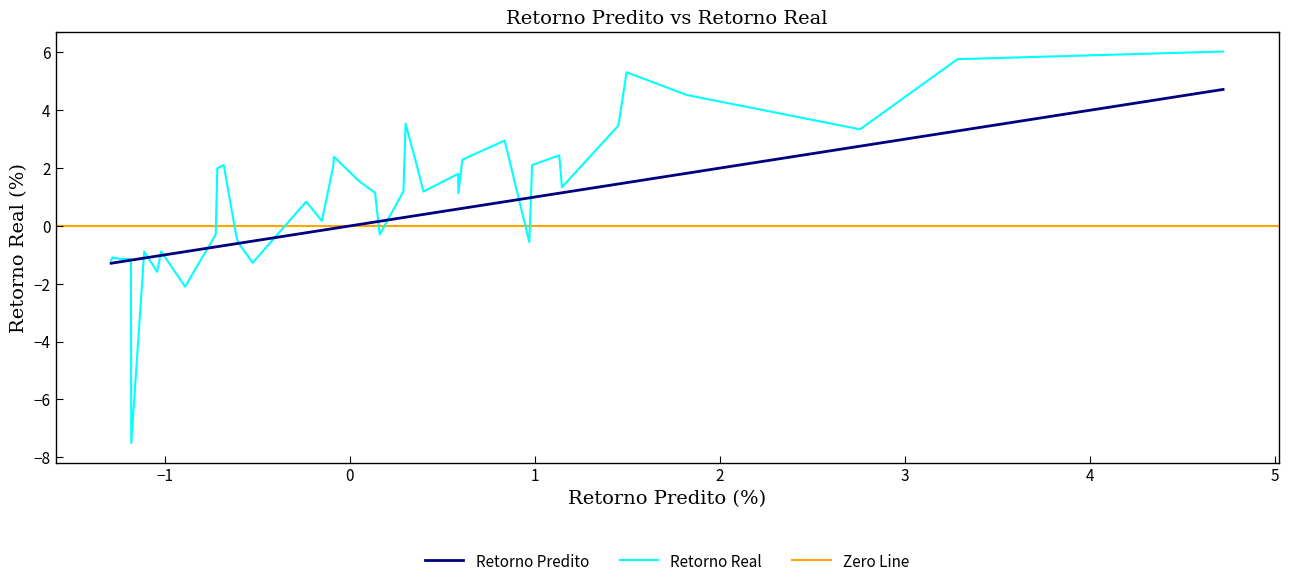

What is the greatest value displayed?

6.0